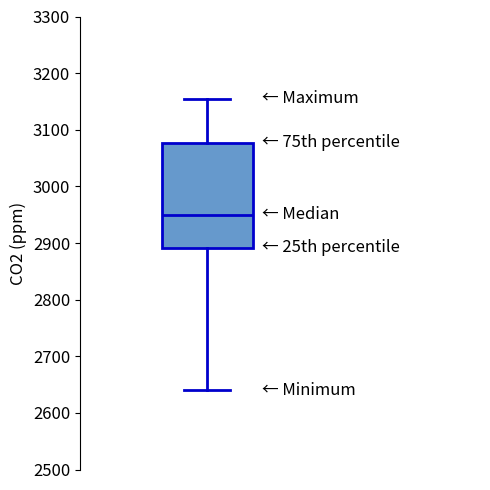

Read this box plot against the y-axis: the position of the median line, the range covered by the box, and the ends of both whiskers. The values are not printed on the chart, so give them approximately, as read against the axis.

median 2950, box 2890 to 3080, whiskers 2640 to 3160